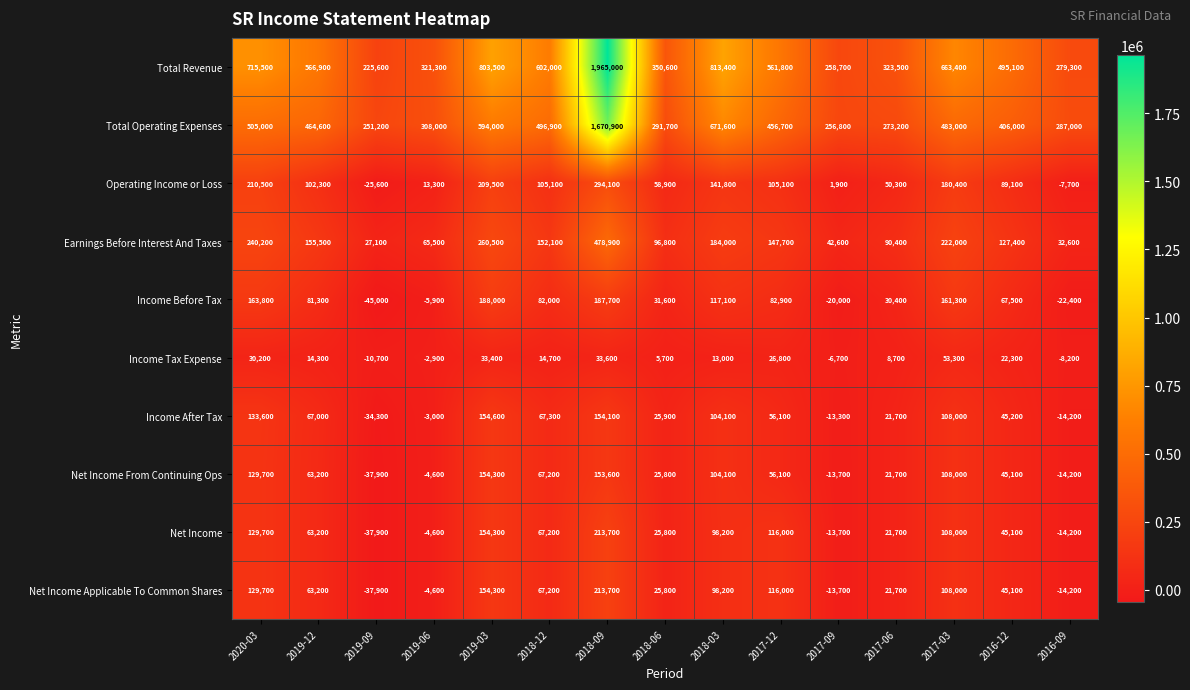

Is it true that Operating Income or Loss equals 1900 at 2017-09?

True